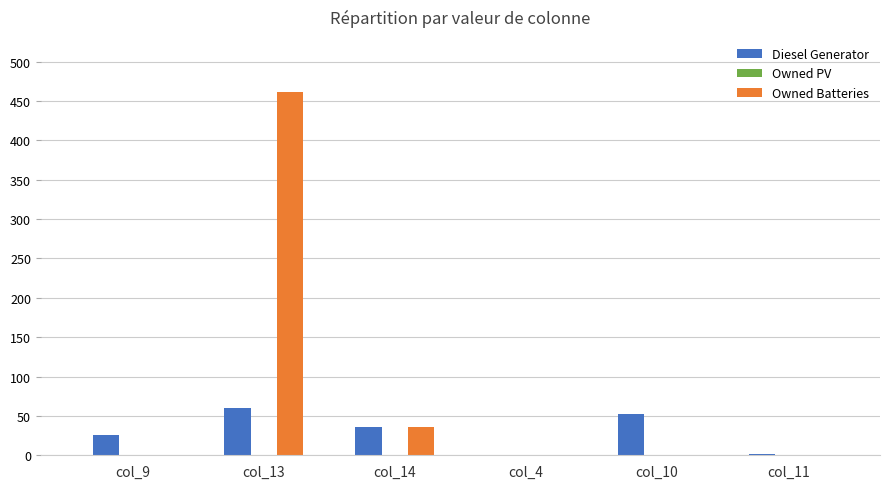

What is the sum of all Owned Batteries values?

498